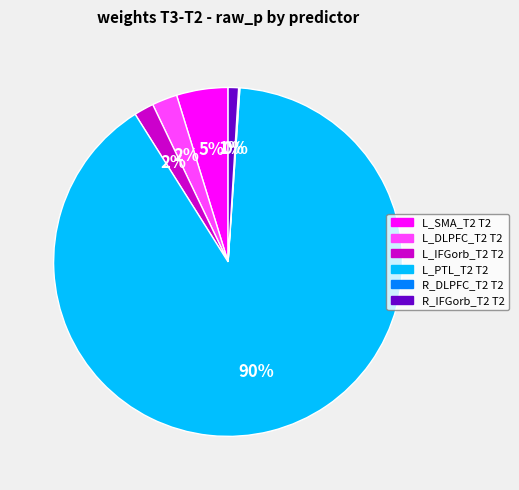

The L_PTL_T2 T2 slice represents 75% of the pie. True or false?

False